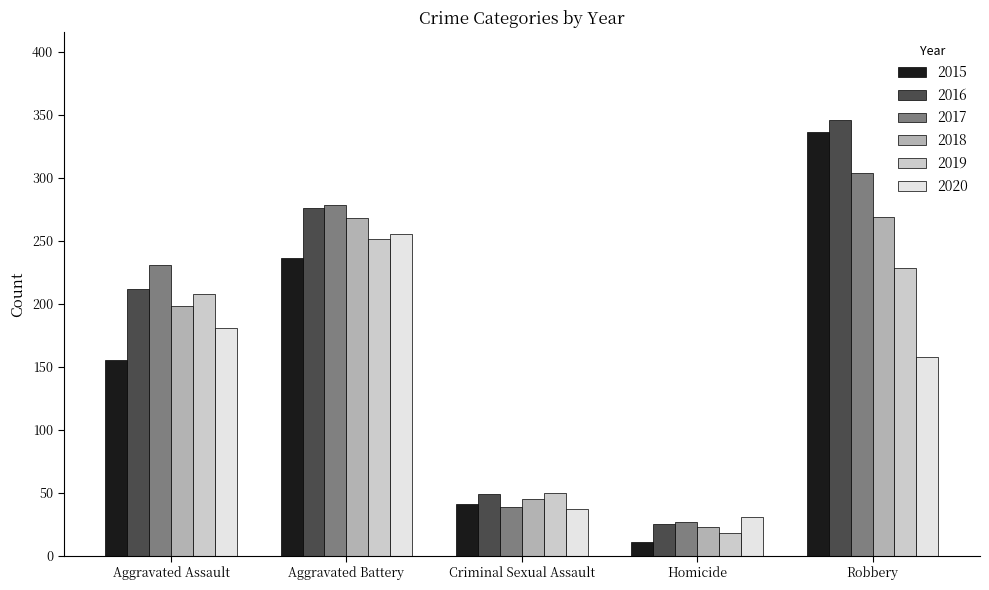

At which label does 2019 reach its minimum?

Homicide